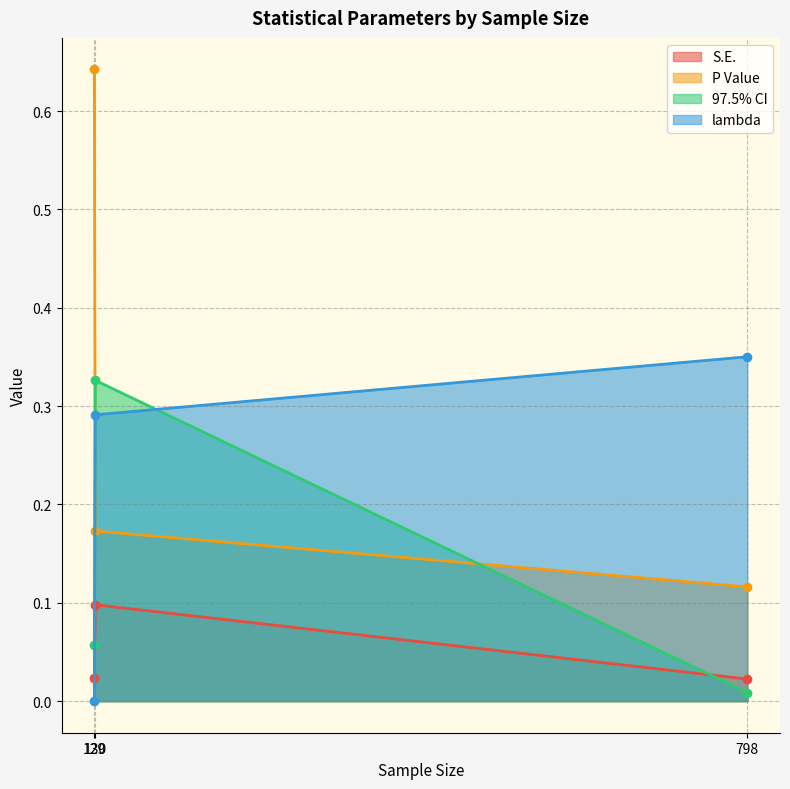

Which series has the largest range (max minus min)?

P Value